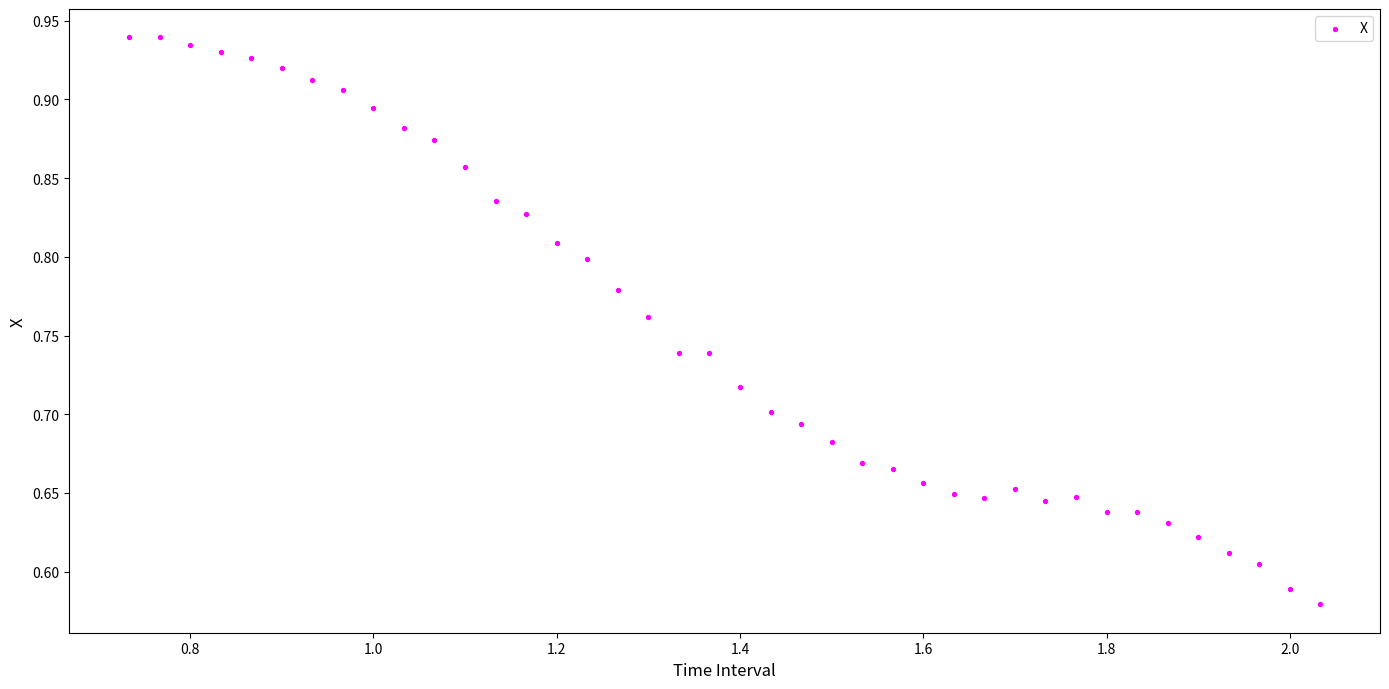

What is the range of Y values (max minus min)?

0.4